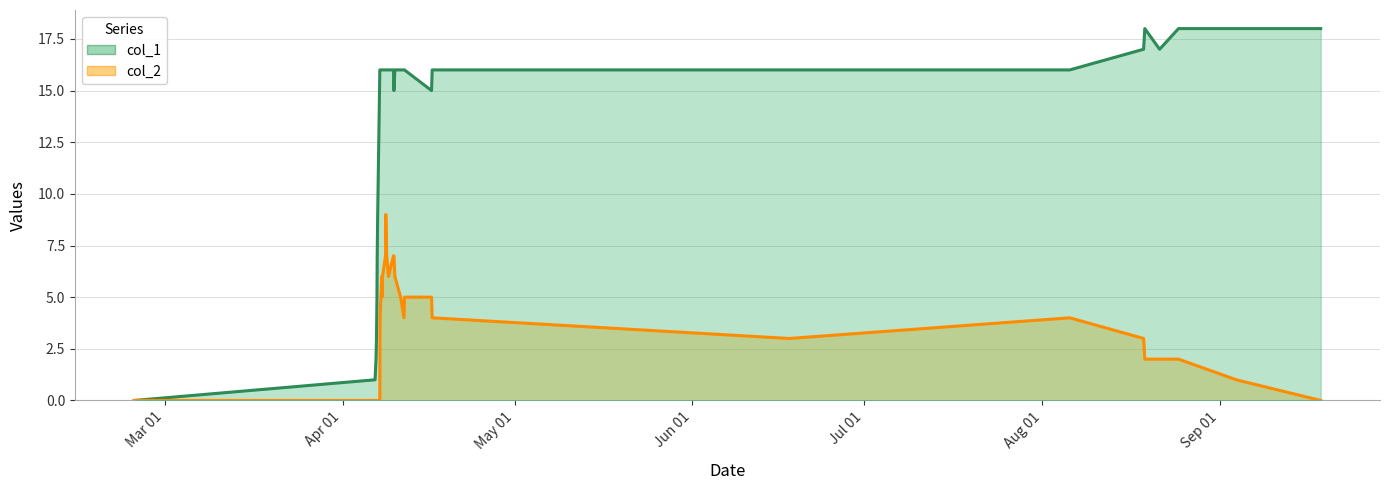

Which series has the widest spread of values?

col_1